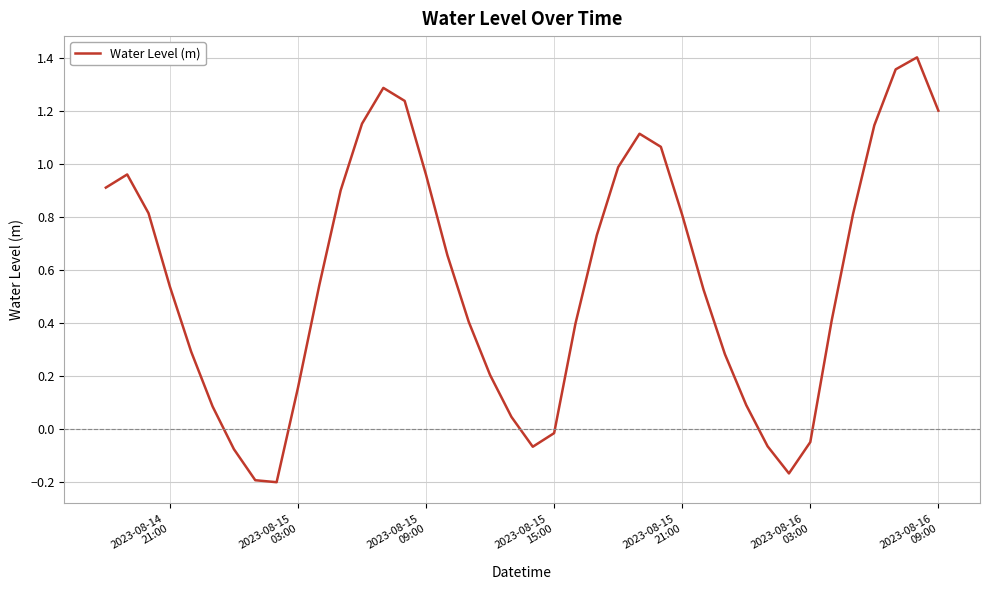

What is the difference between the maximum and minimum values?

1.6